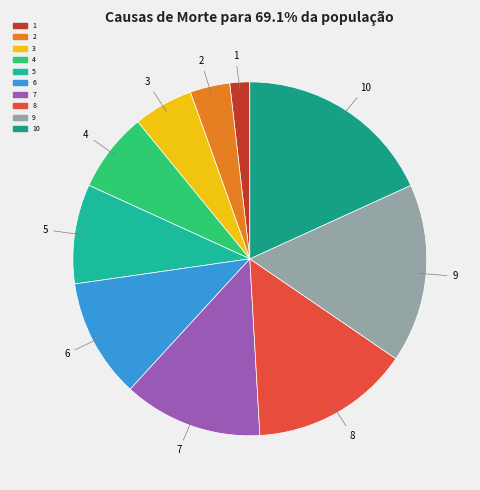

Between 6 and 10, which is larger?

10